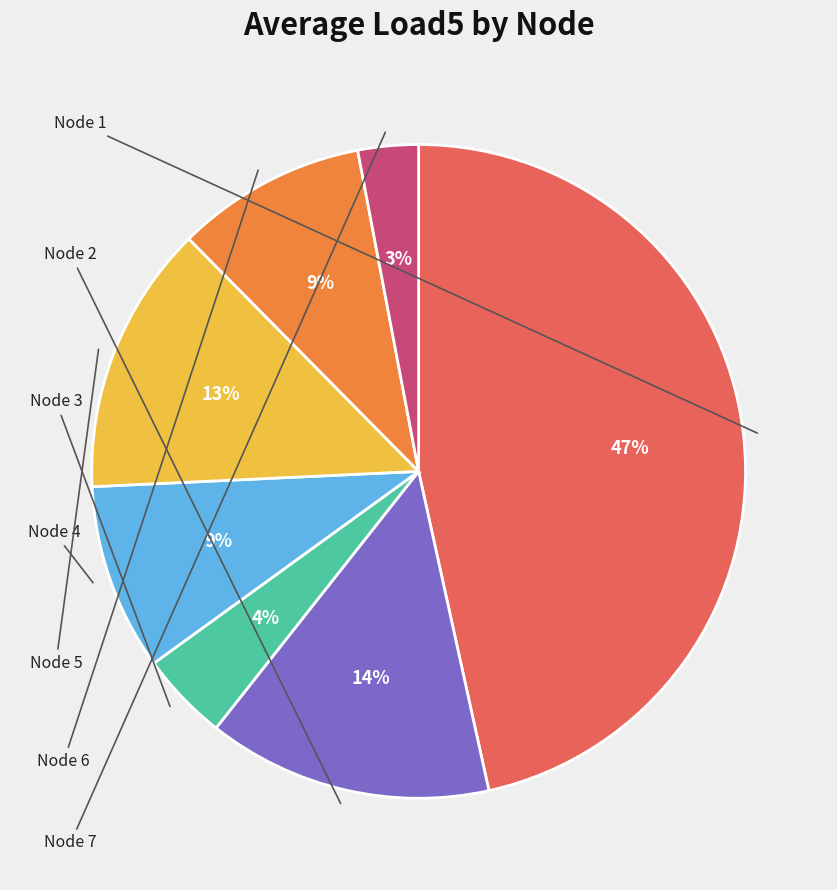

To the nearest percent, what is the average slice percentage?

14%